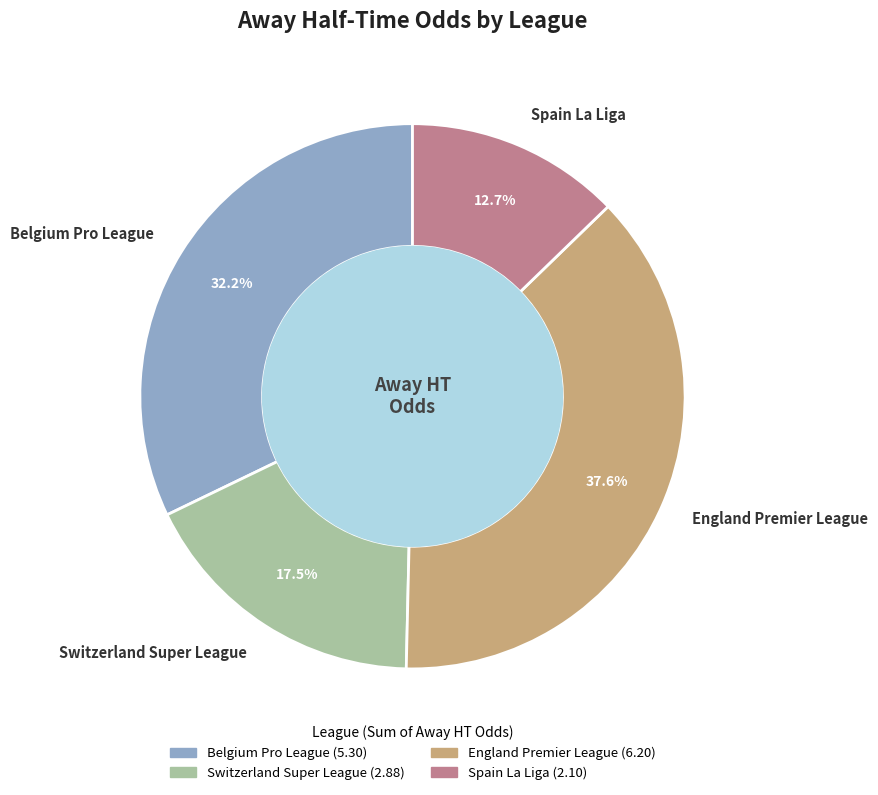

Does any single category account for the majority?

No